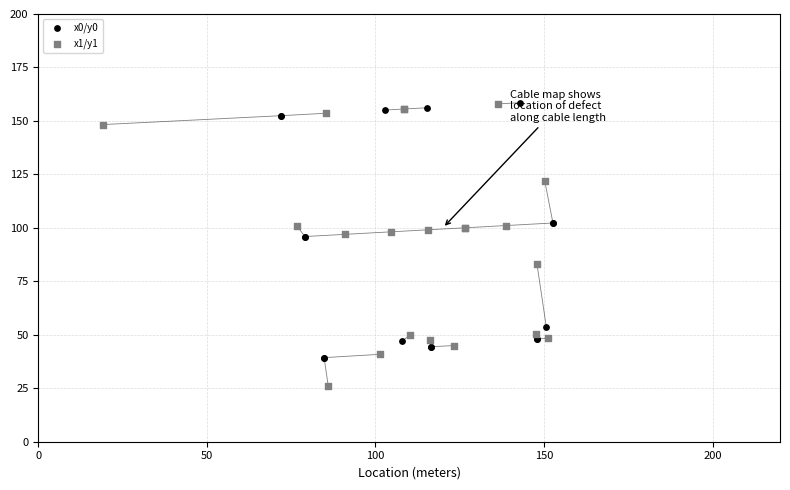

Which series has the largest Y range (max minus min)?

x1/y1